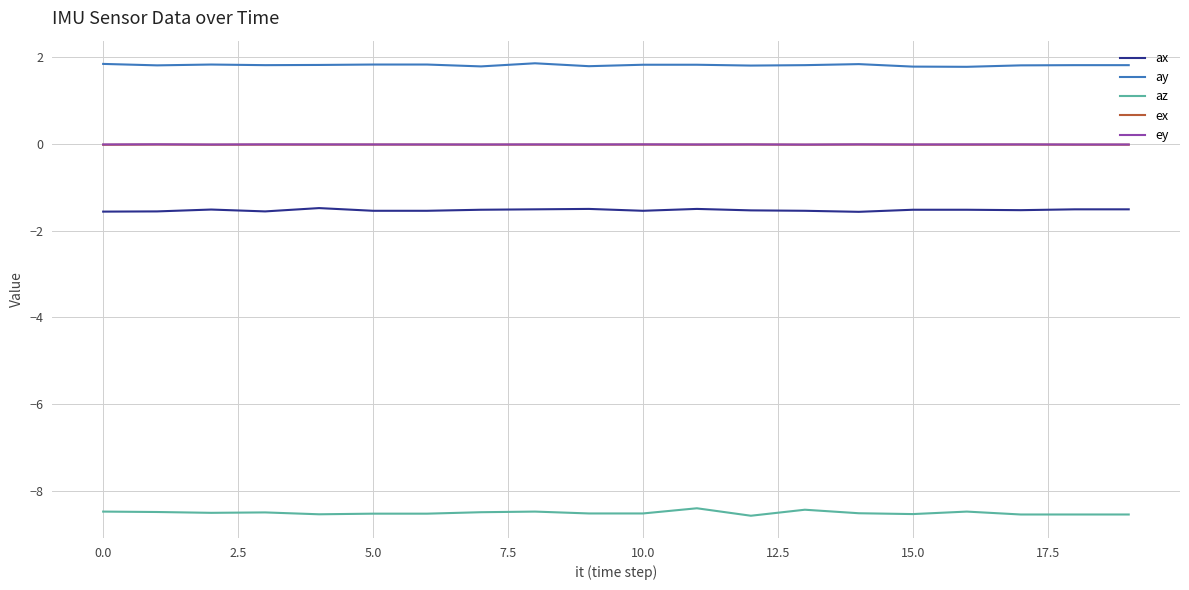

True or false: ey and ay intersect in this chart.

False